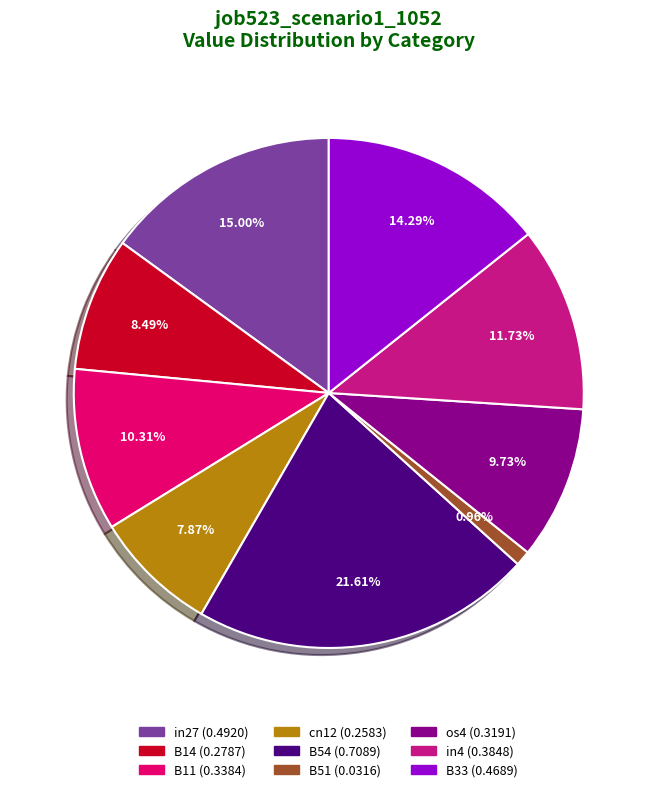

Is there any slice that represents more than half of the pie?

No